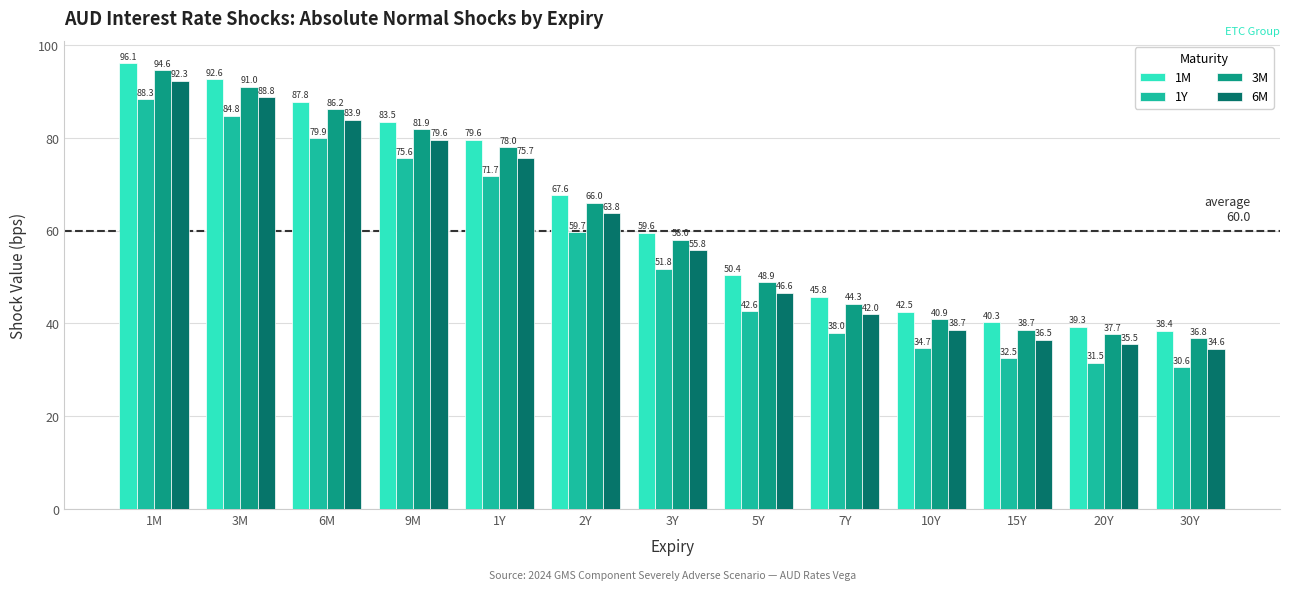

The value of 1Y at 1Y is 38.1. True or false?

False